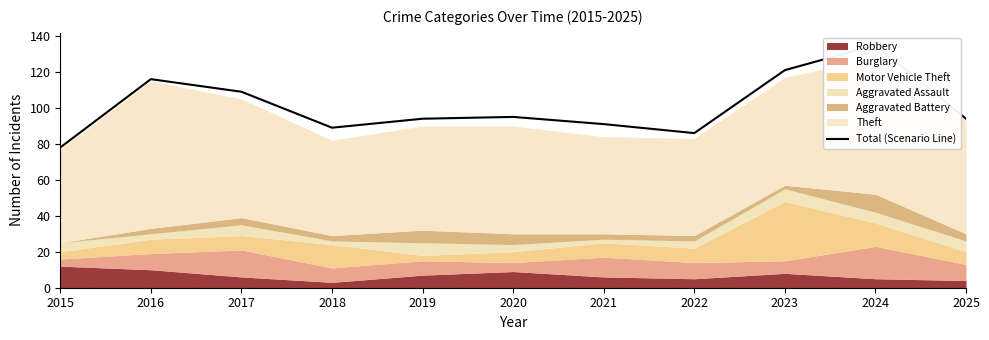

What is the ratio of the value at 2024 to the value at 2018?

1.5